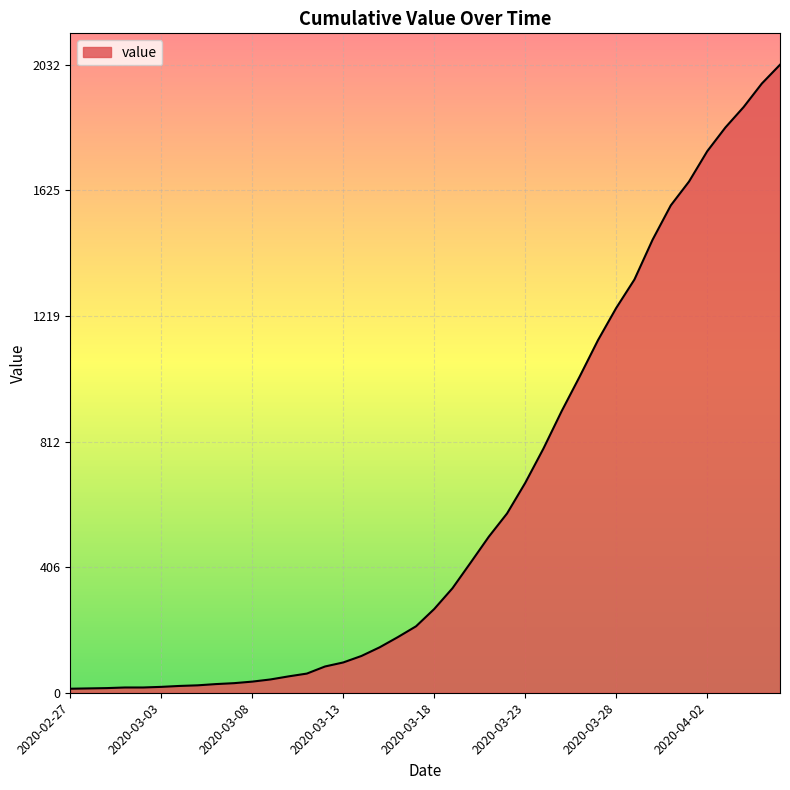

What is the maximum value shown in the chart?

2032